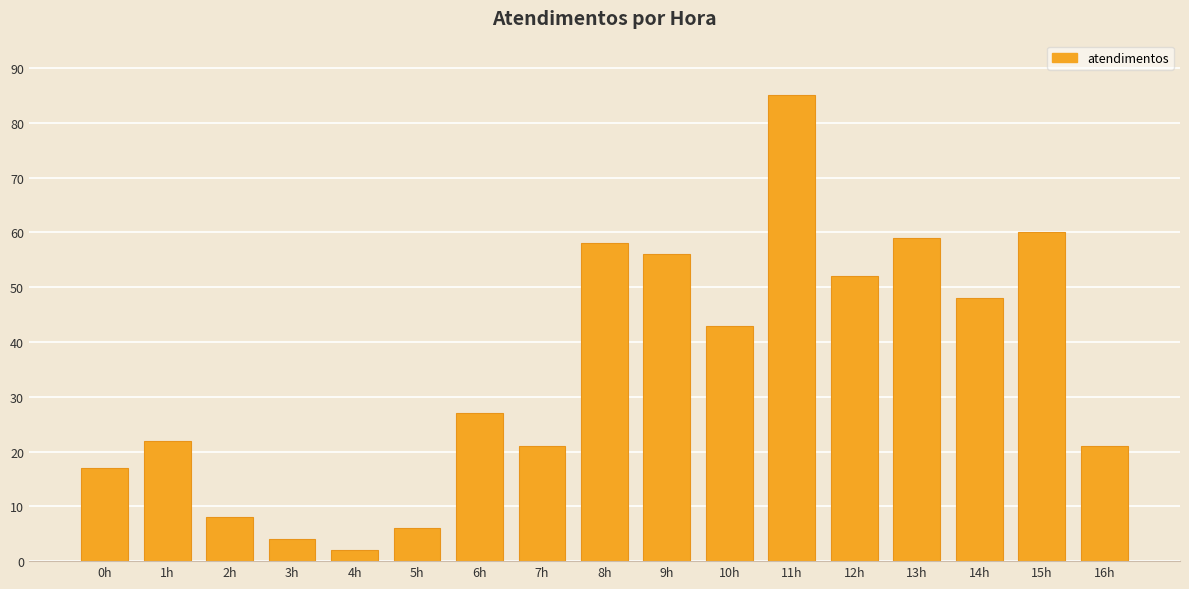

What is the sum of the values at 14h and 1h?

70